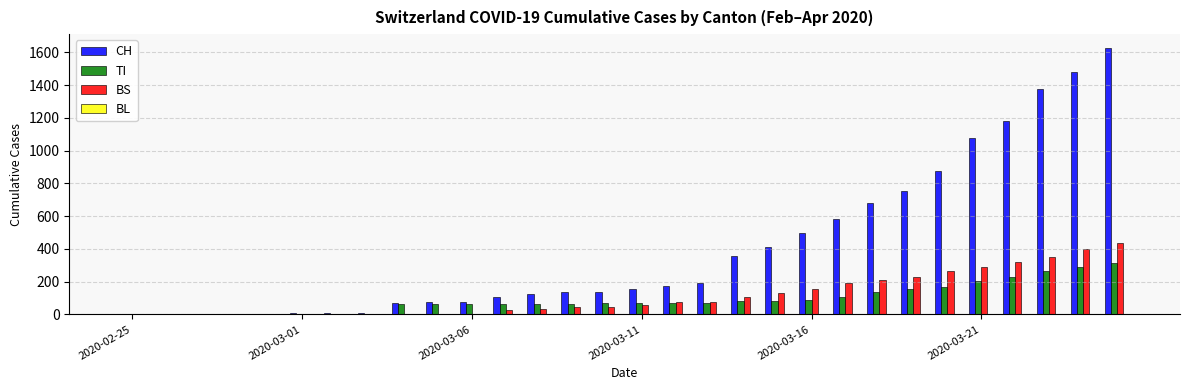

Which series has the largest total across all categories?

CH